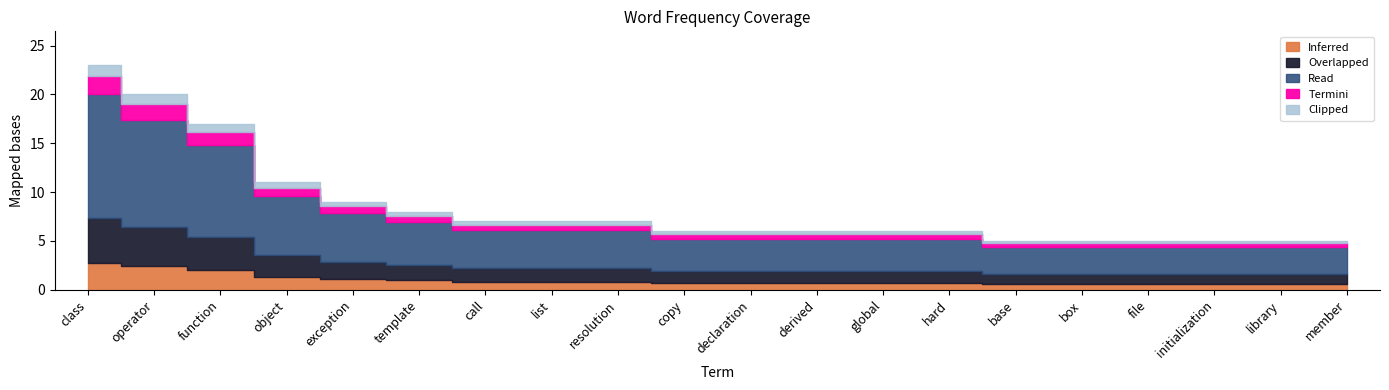

What is the average value?

8